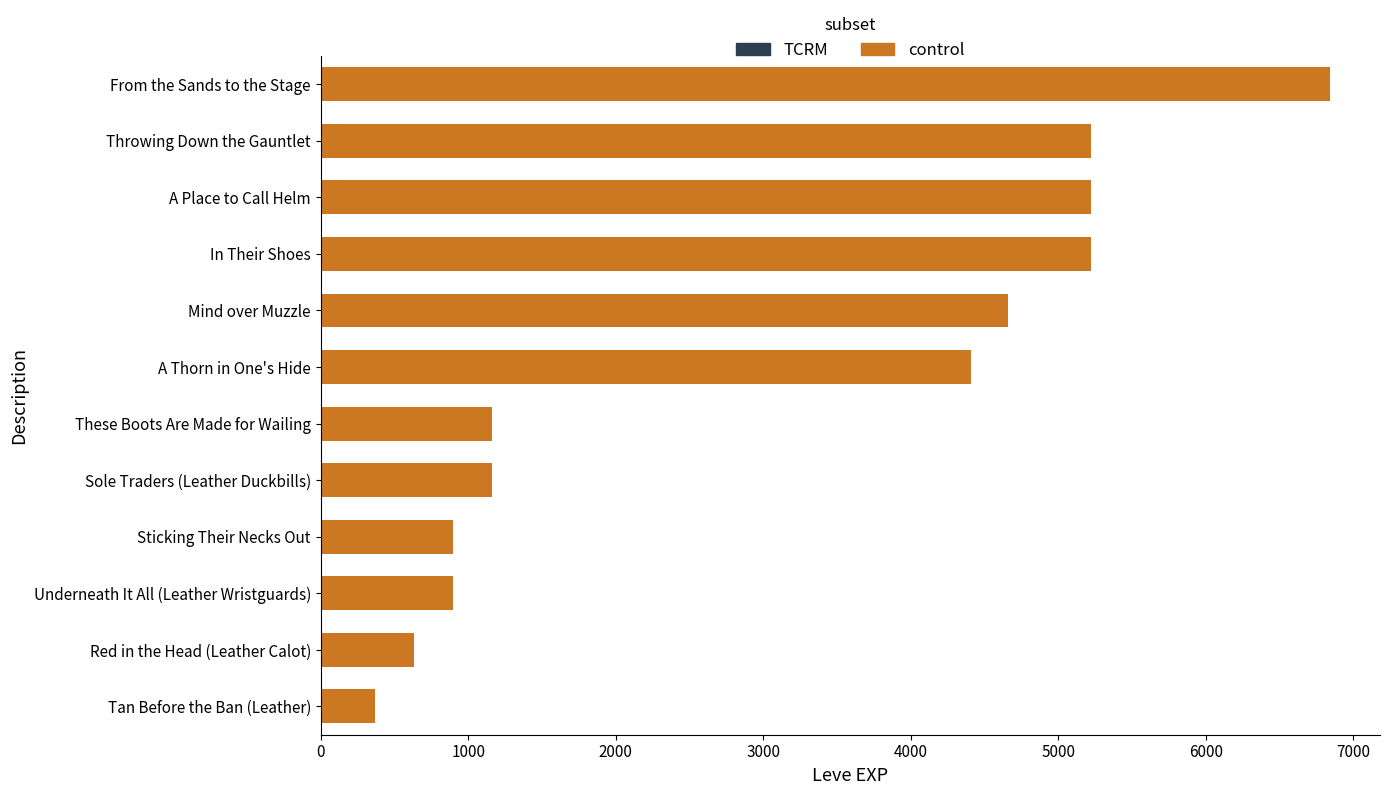

Where is the data nearest to the value 3605?

A Thorn in One's Hide